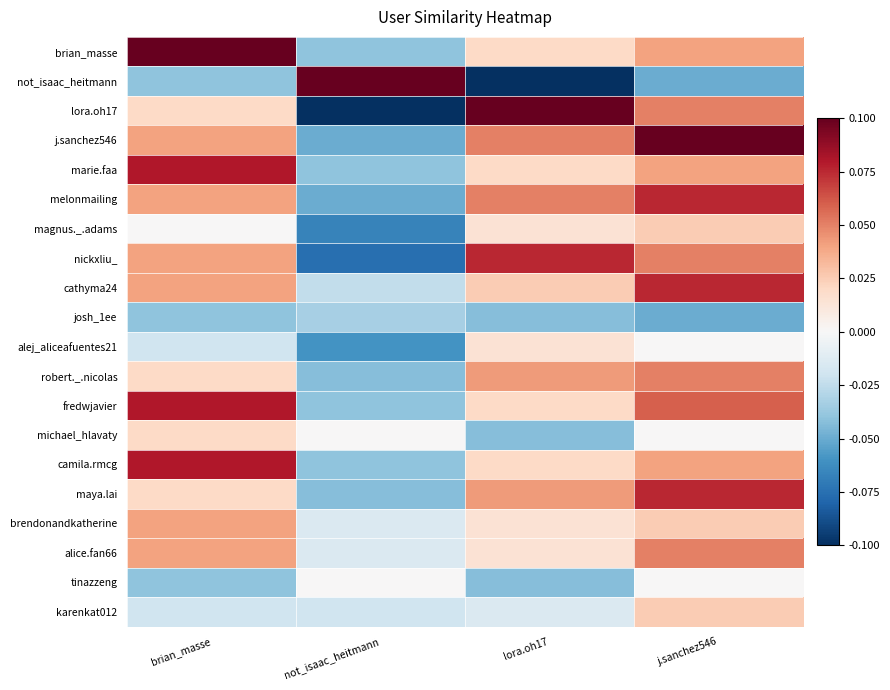

At which category is the sum across all series the highest?

j.sanchez546